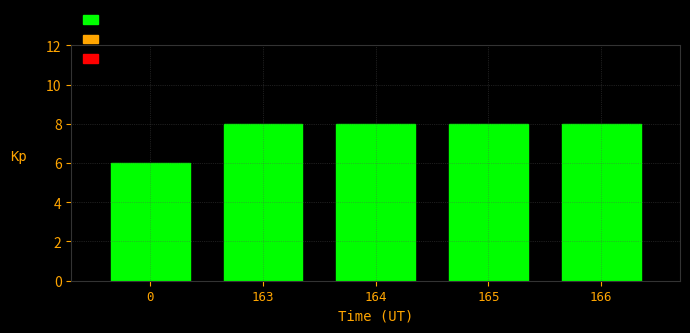

What is the greatest value displayed?

8